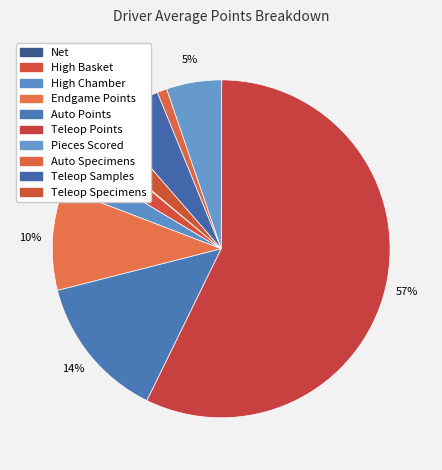

What percentage is the Auto Points slice, to the nearest percent?

14%